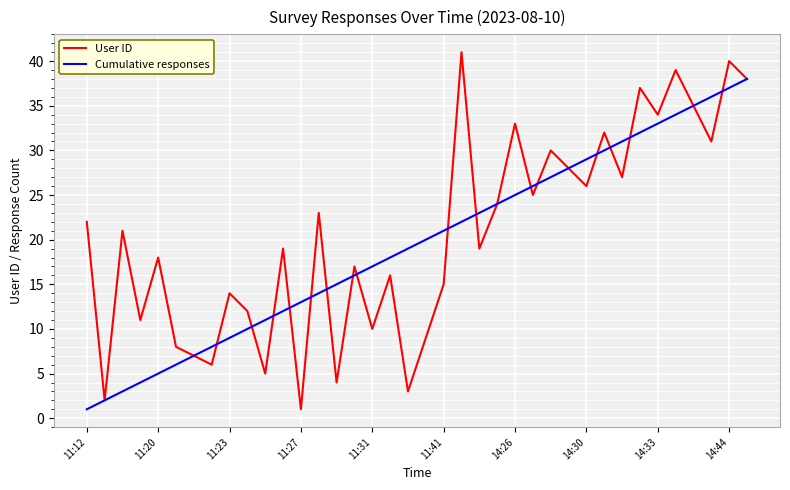

List the series in order of their peak value, lowest first.

Cumulative responses, User ID